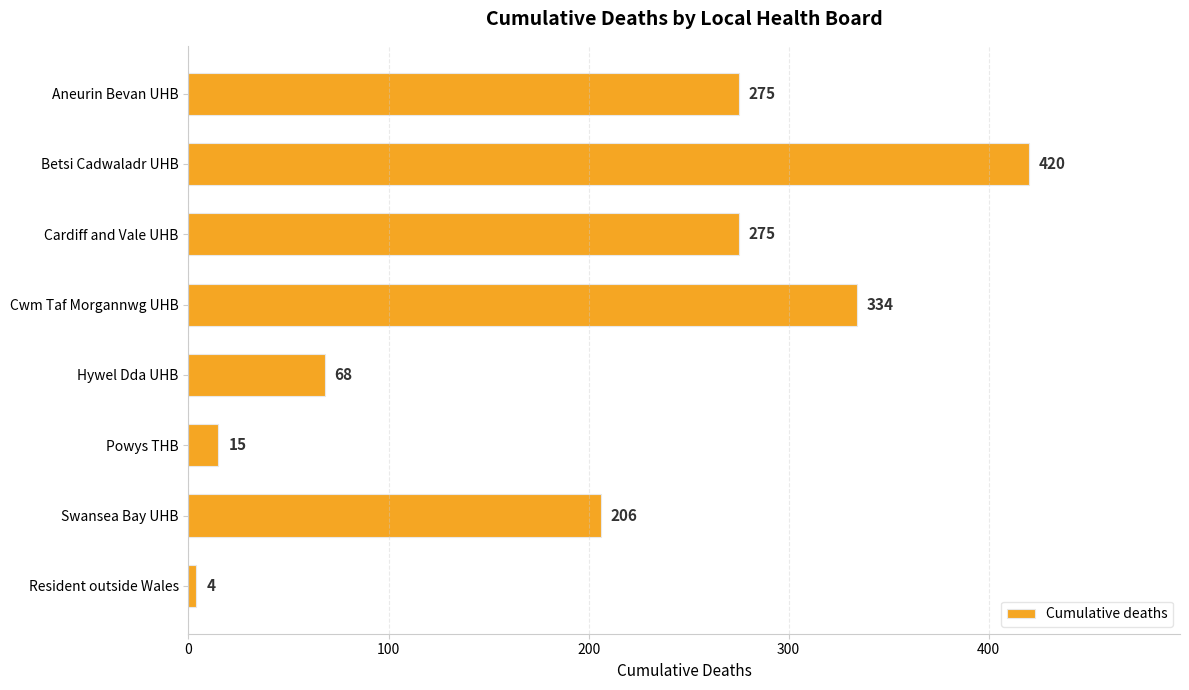

Which category has the lowest value across all series?

Resident outside Wales